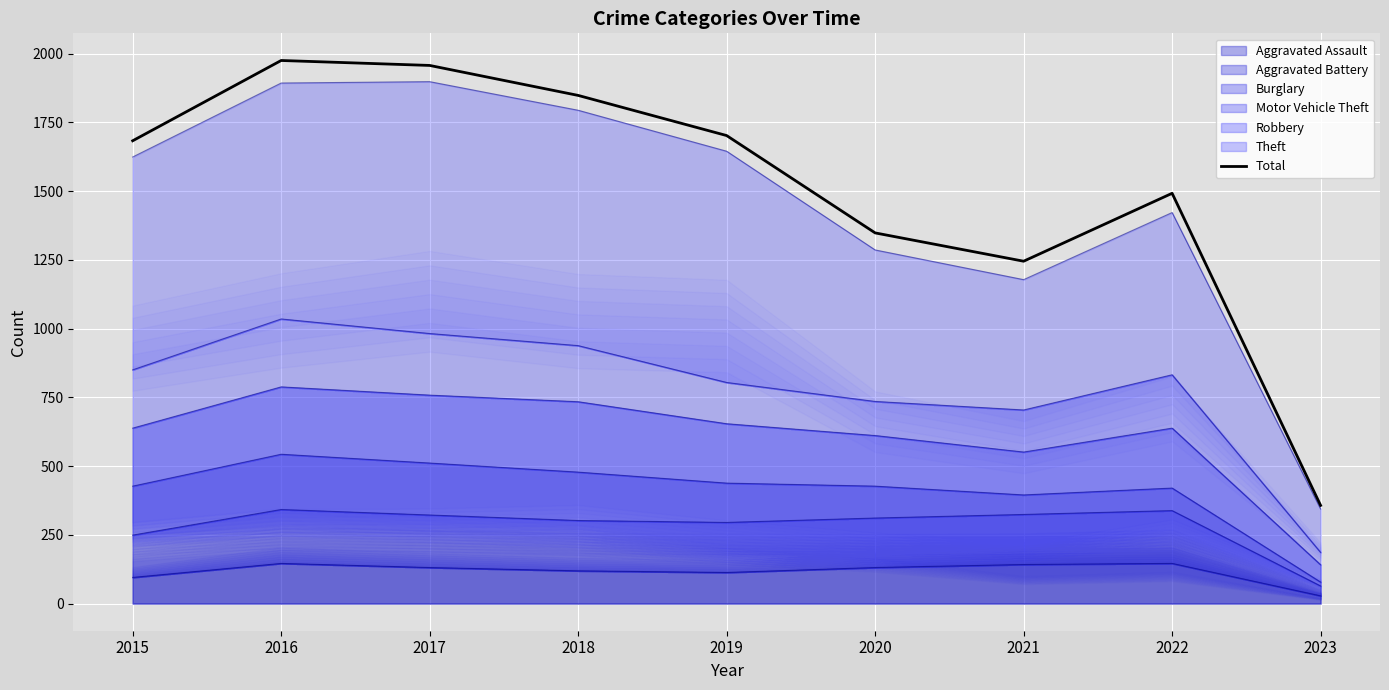

Reading left to right, transcribe all the data shown in this chart.

2015=1683	2016=1975	2017=1957	2018=1848	2019=1702	2020=1348	2021=1245	2022=1492	2023=357